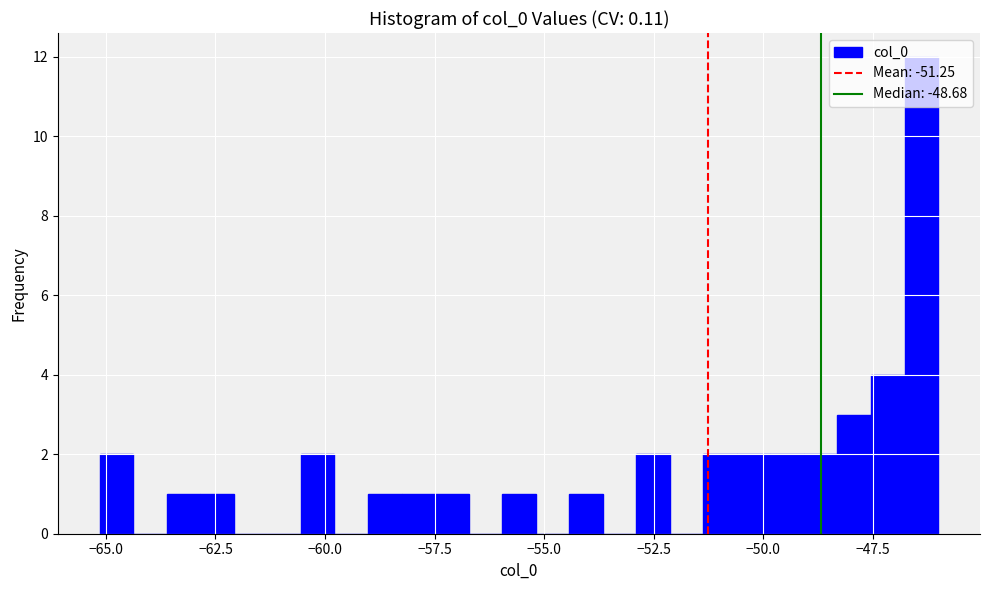

Around what value on the x-axis is the tallest bar? Give the approximate position of its centre, as read against the axis.

-46.5